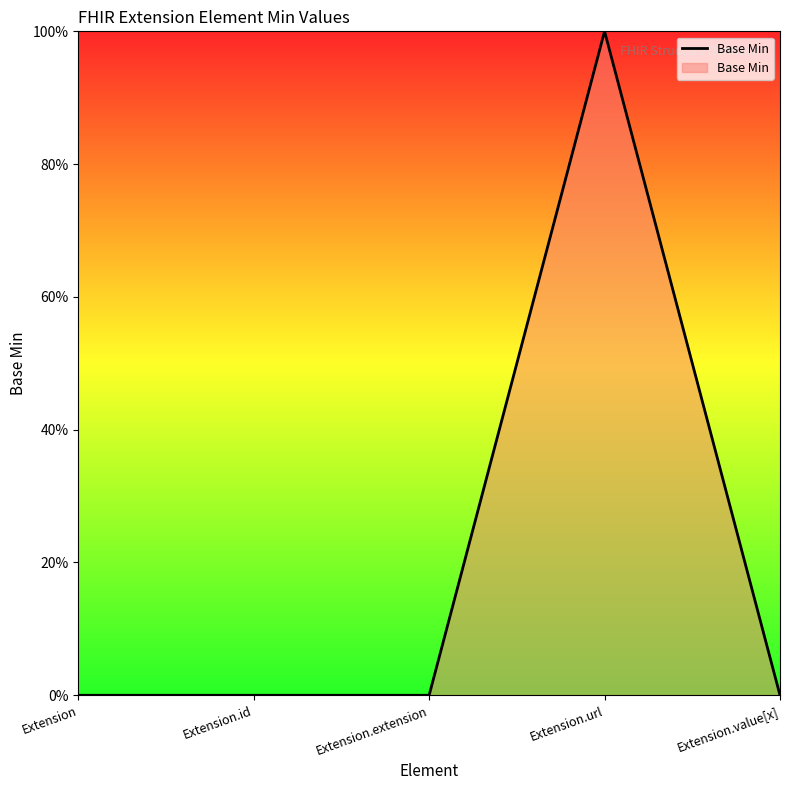

Reading left to right, what are all the values shown in this chart?

Extension=0	Extension.id=0	Extension.extension=0	Extension.url=1	Extension.value[x]=0